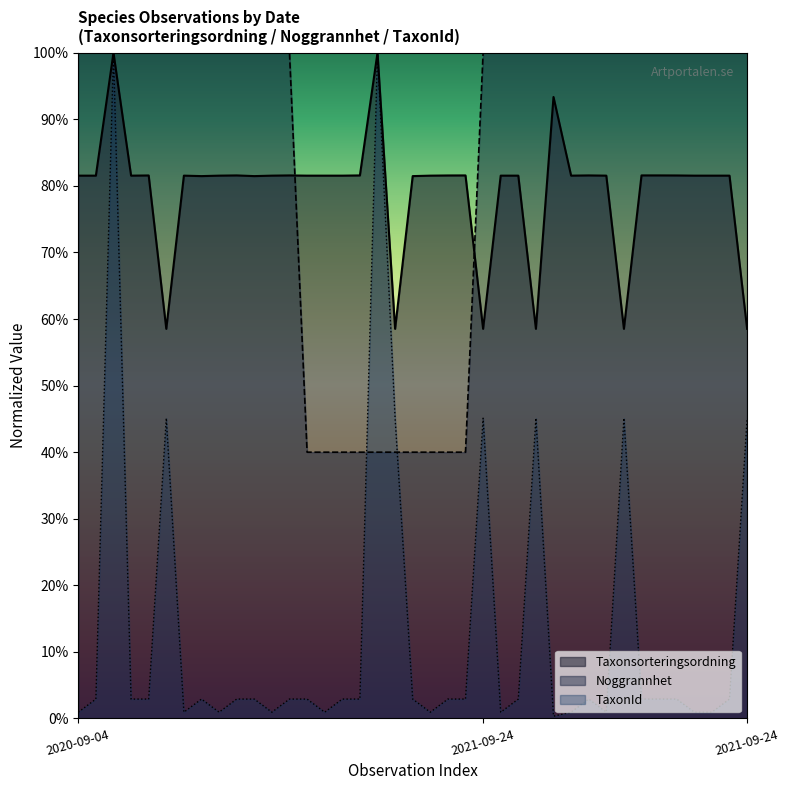

At how many categories does at least one series exceed 38?

39